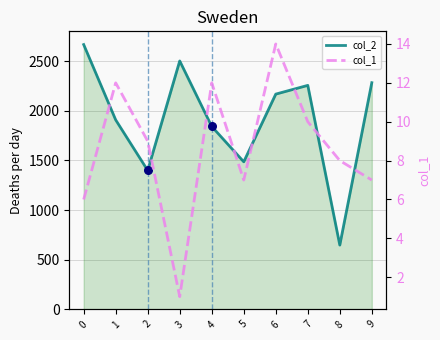

What is the total value across all series at 6?

2182